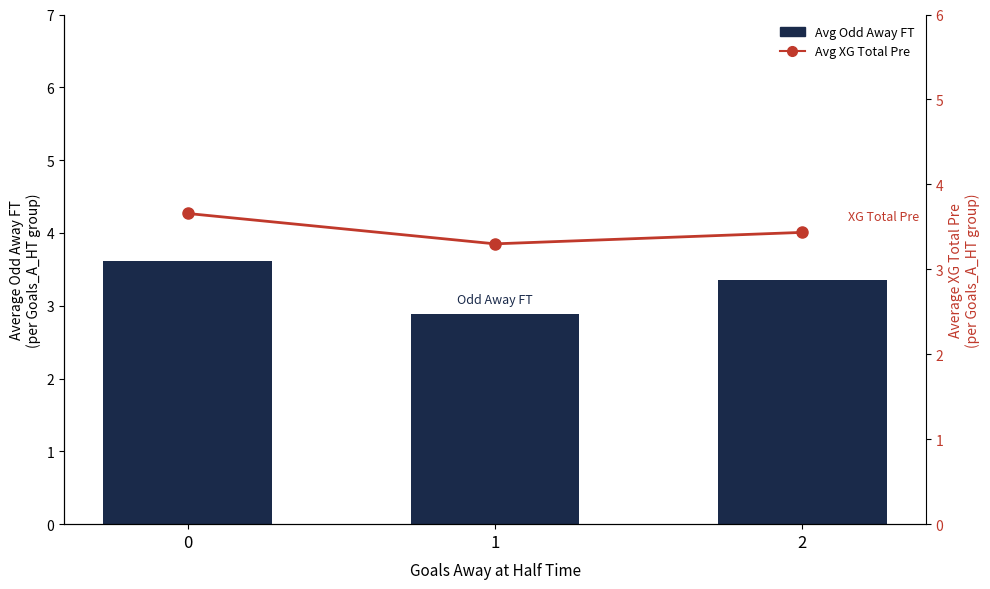

What value does the Avg XG Total Pre series have at 1?

3.3